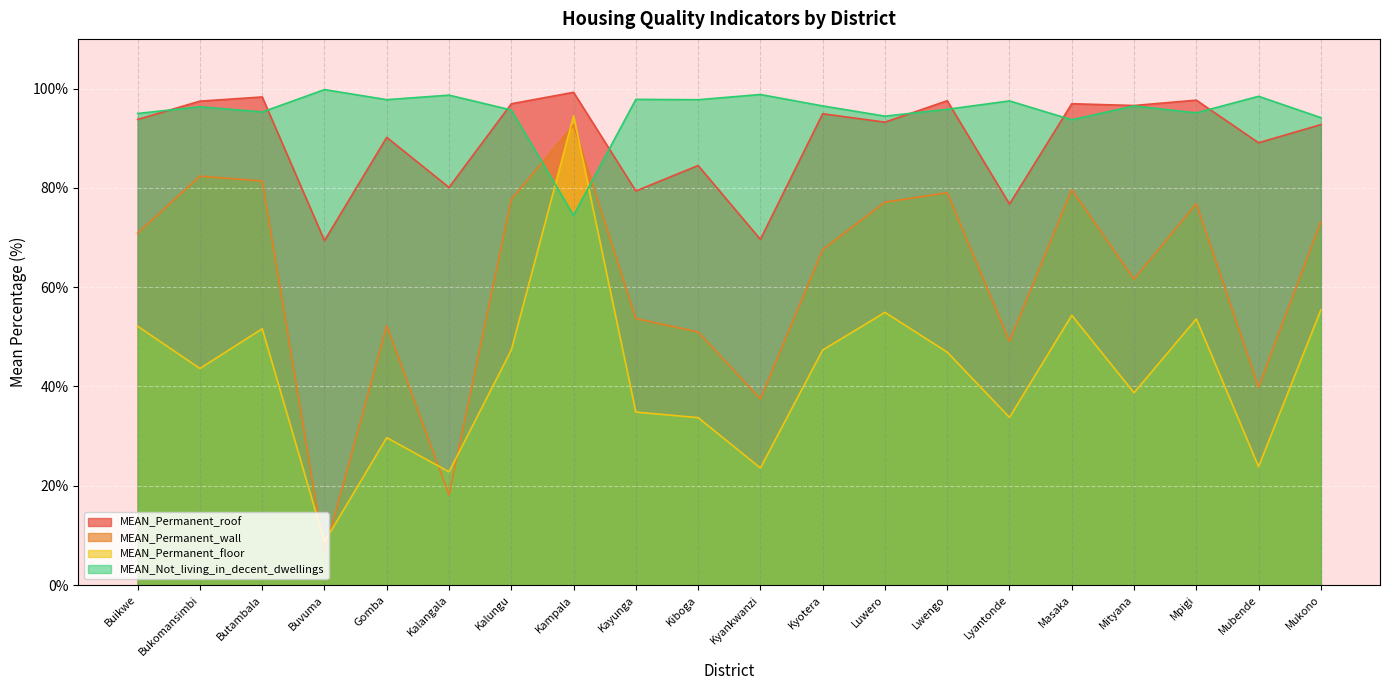

True or false: MEAN_Not_living_in_decent_dwellings has more than 0 points higher than both neighbors.

True